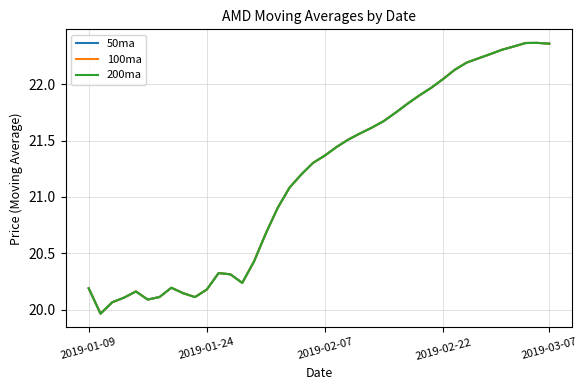

Is this an area chart (filled region under the line)?

No